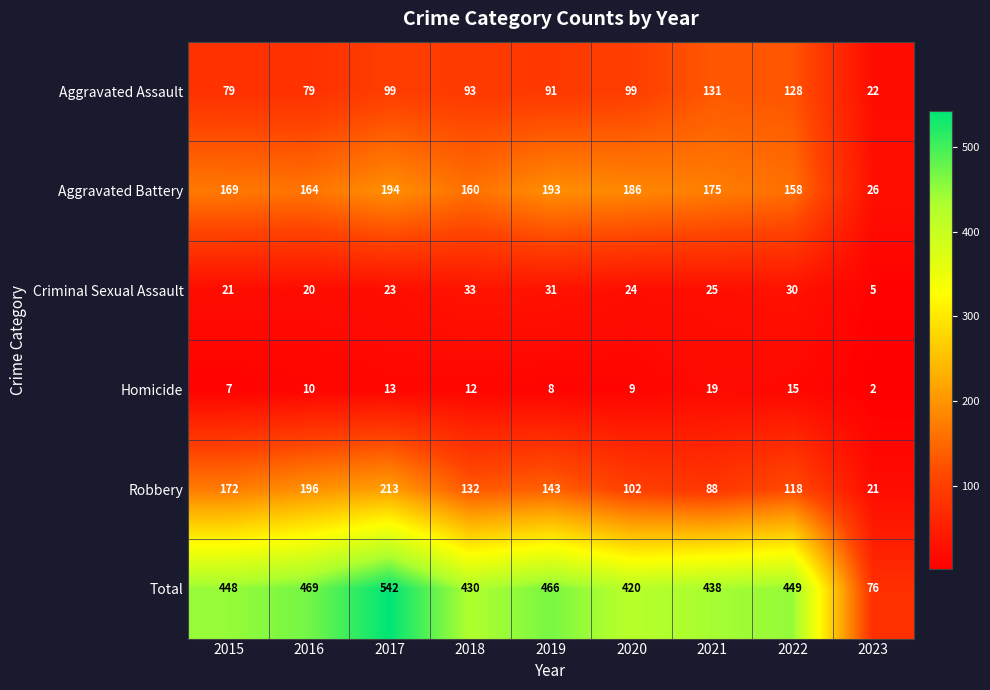

What is the difference between the highest and lowest values at 2015?

441